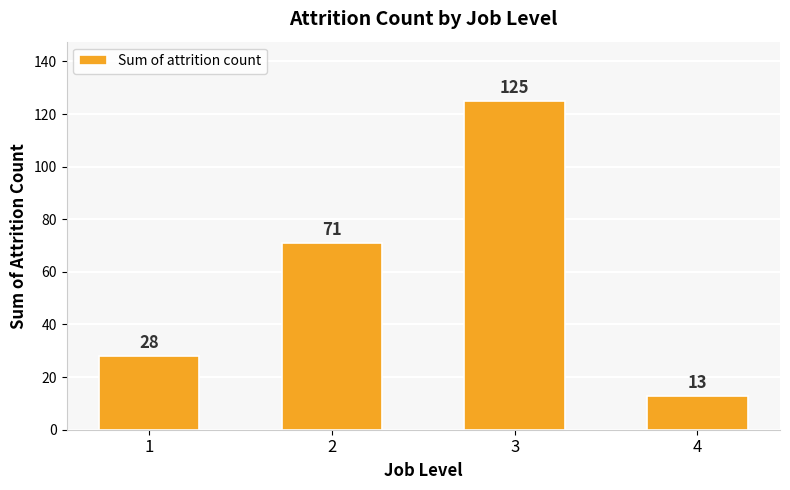

What is the value of the 2nd bar from the left?

71